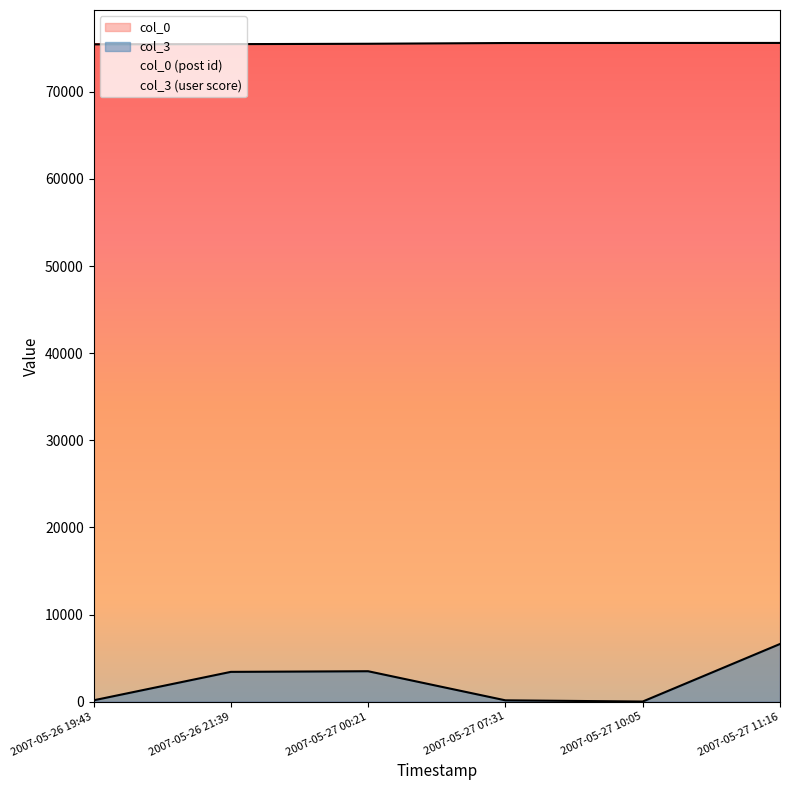

Does the chart display data point markers on the line(s)?

No